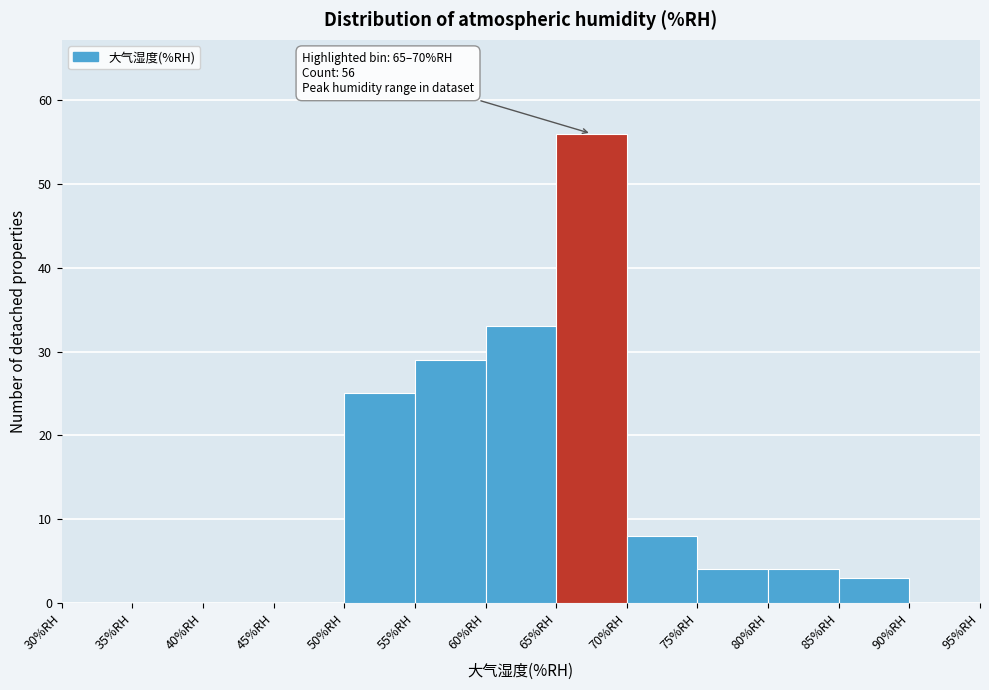

Over which range of the x-axis is the bar tallest?

65 to 70